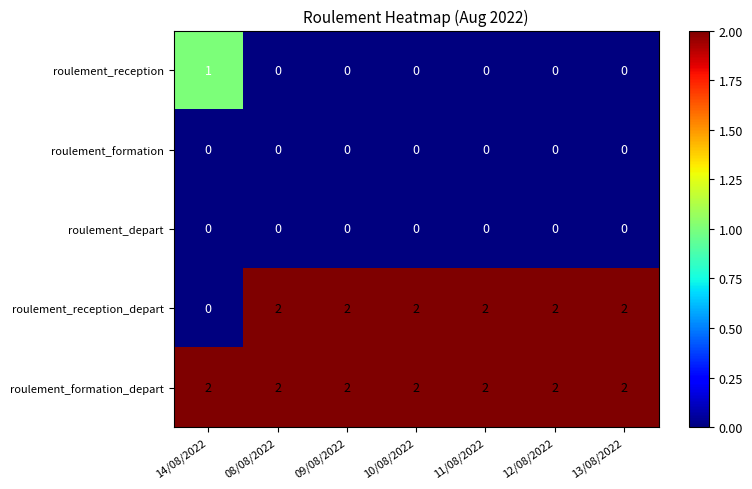

The roulement_reception_depart series shows 1 at 08/08/2022. True or false?

False